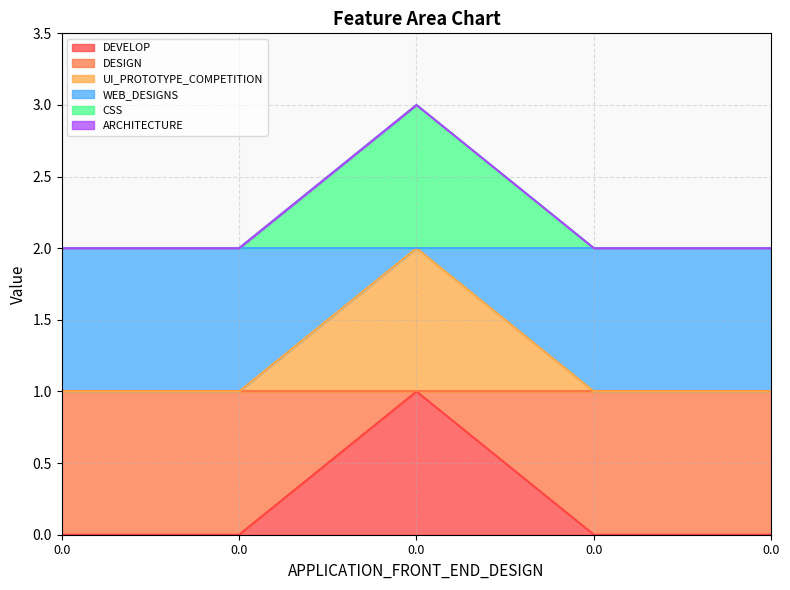

What is the difference between the maximum and minimum values in the DEVELOP series?

1